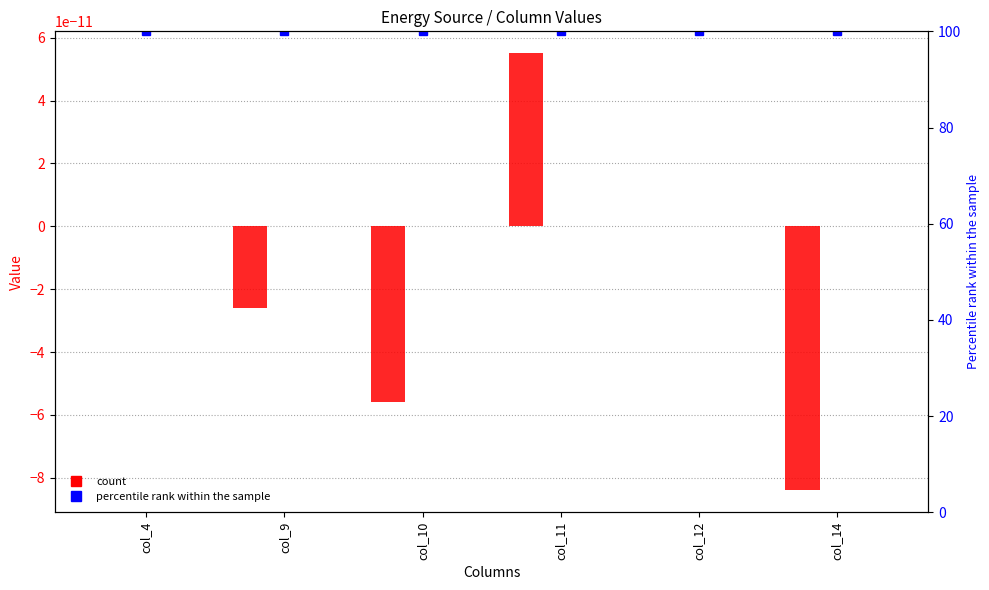

Between col_11 and col_9, which is larger?

col_11